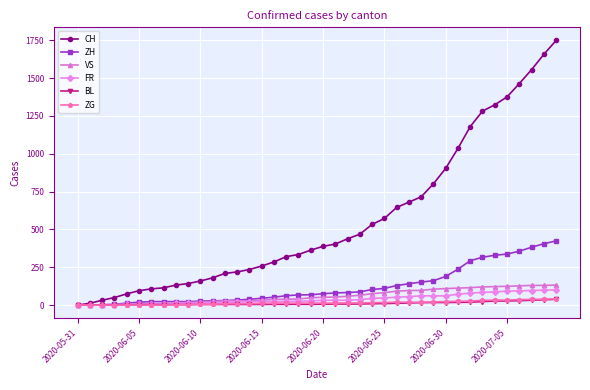

Which series has the largest range (max minus min)?

CH